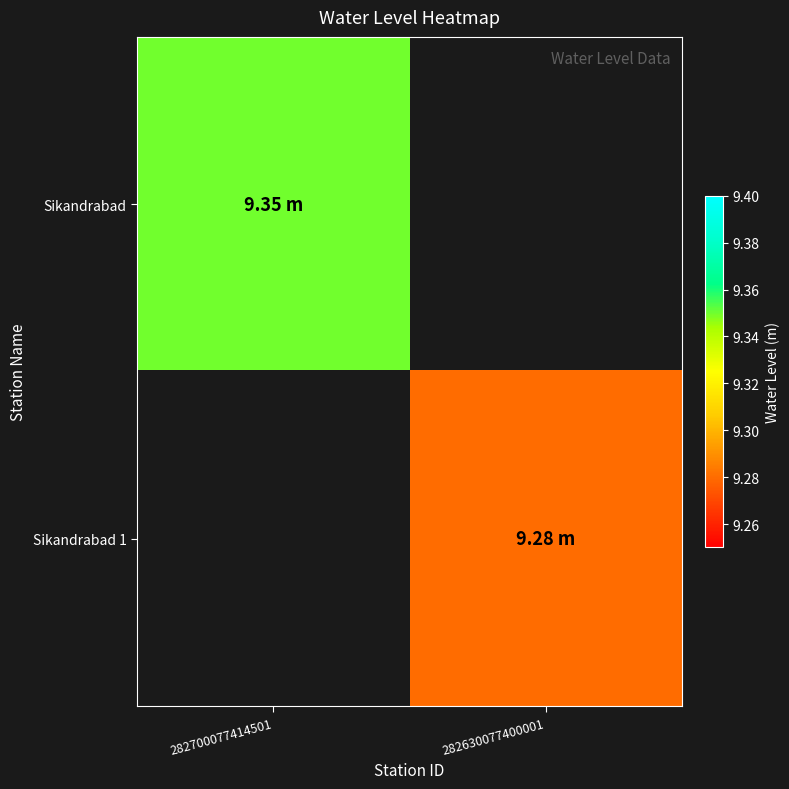

Rank the series by their maximum value, from highest to lowest.

Sikandrabad, Sikandrabad 1